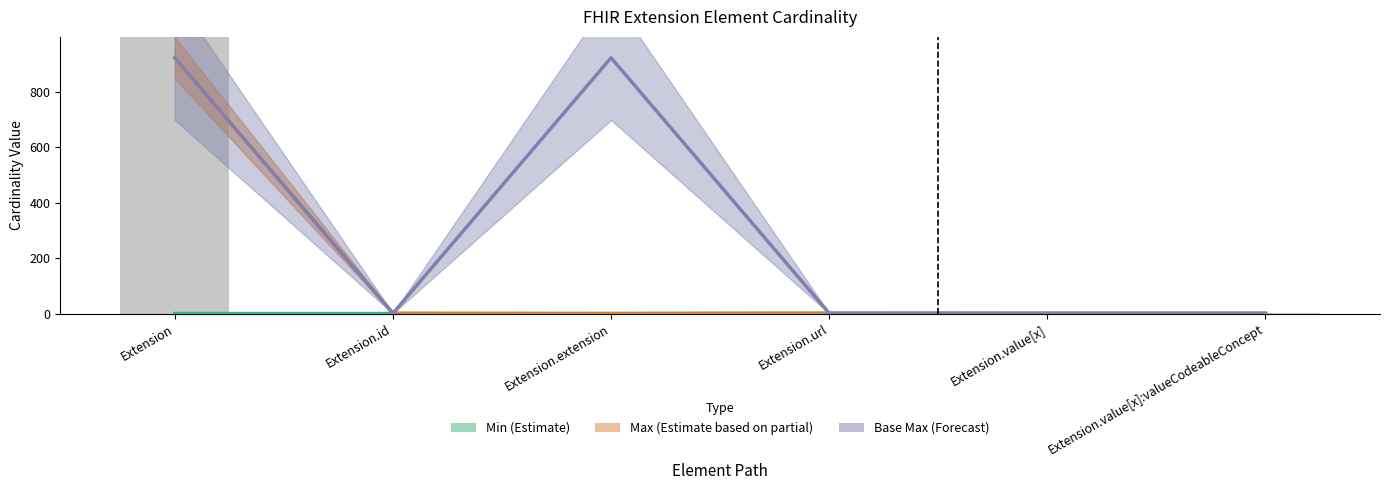

List the series in order of their peak value, highest first.

Max (Estimate partial), Base Max (Forecast), Min (Estimate)